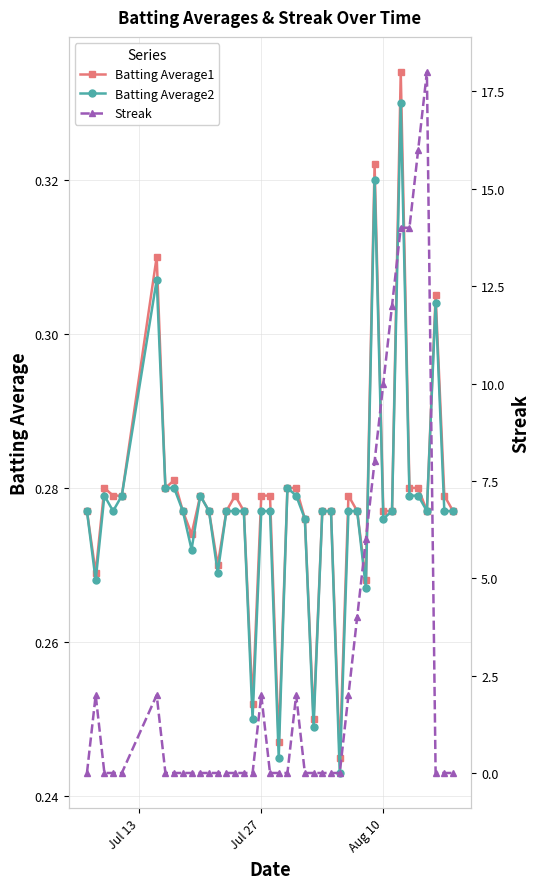

How many data points in Streak are above 0?

14